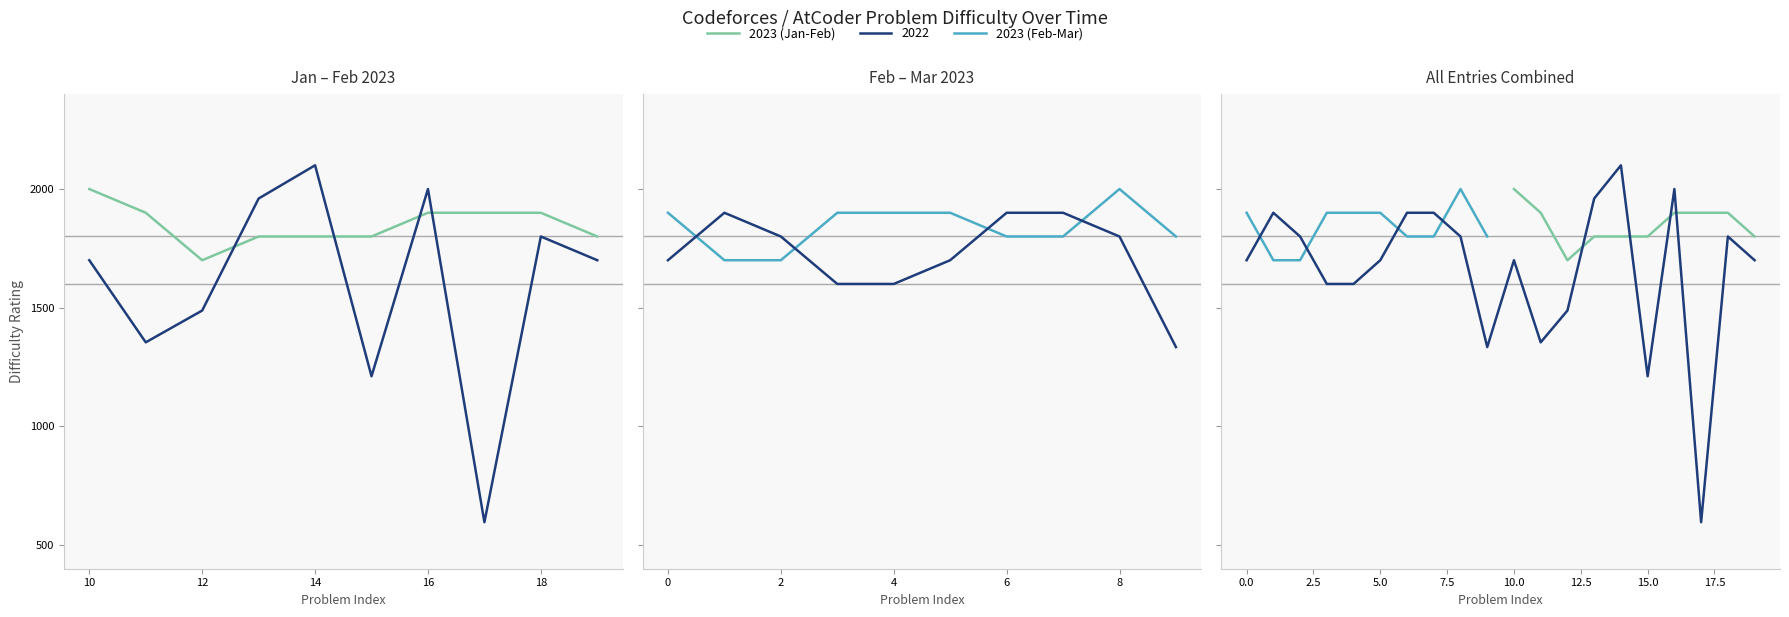

Which series has the widest spread of values?

2023 (Jan-Feb)